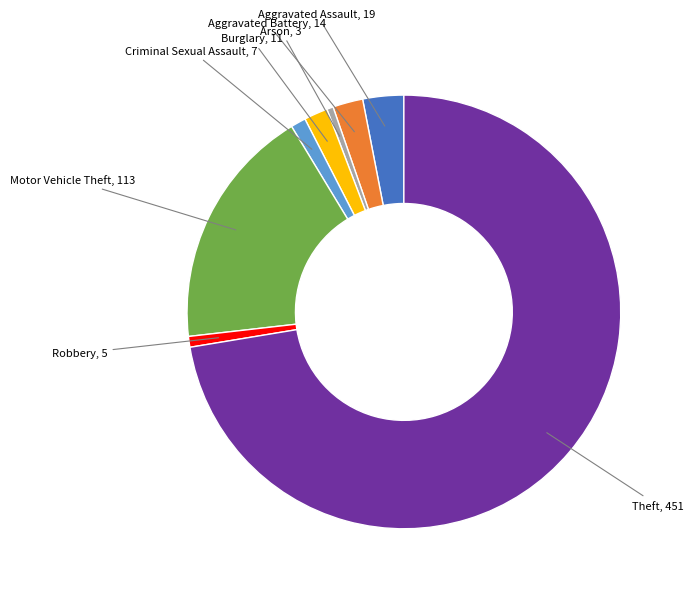

Is the sum of Theft, 451 and Motor Vehicle Theft, 113 greater than half?

Yes